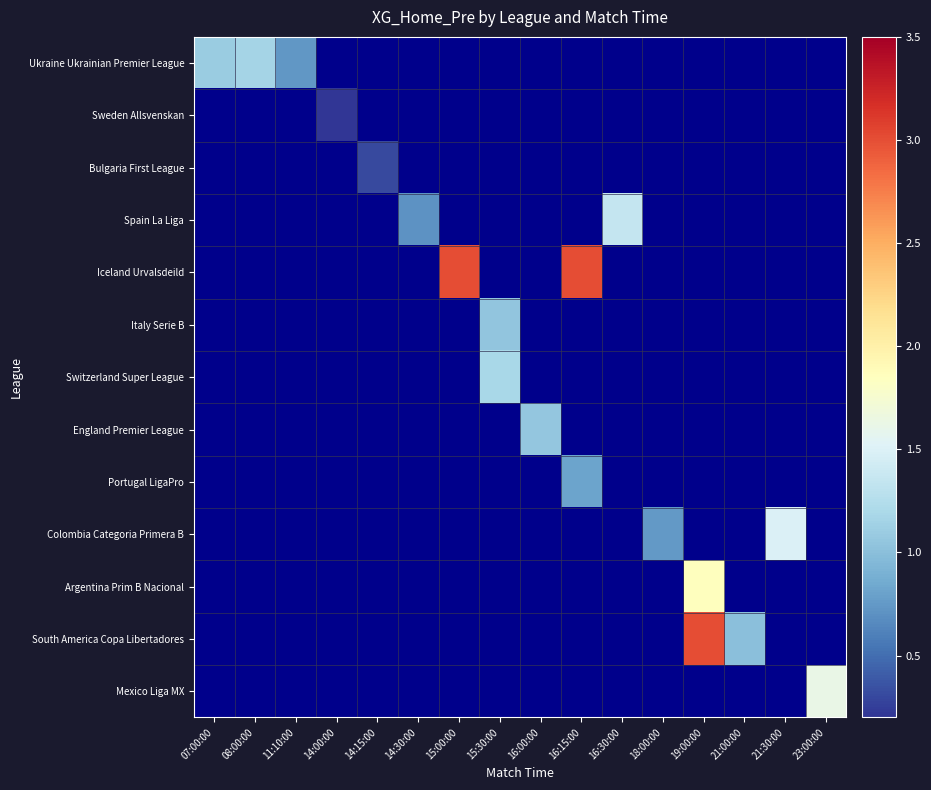

Is it true that Iceland Urvalsdeild equals 3.0 at 15:00:00?

True